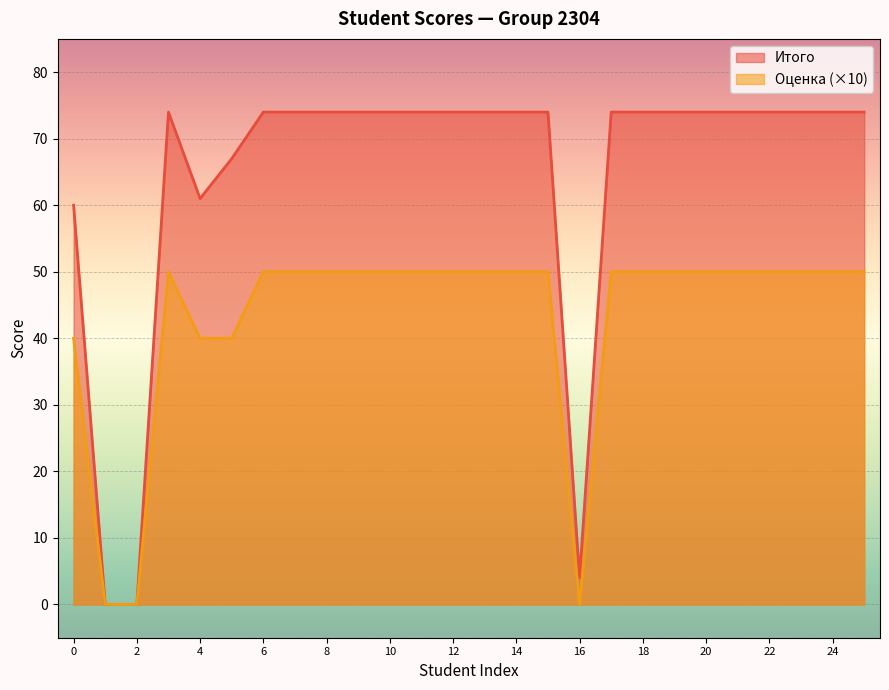

What is the value of the Оценка point at the 10th from the left?

50